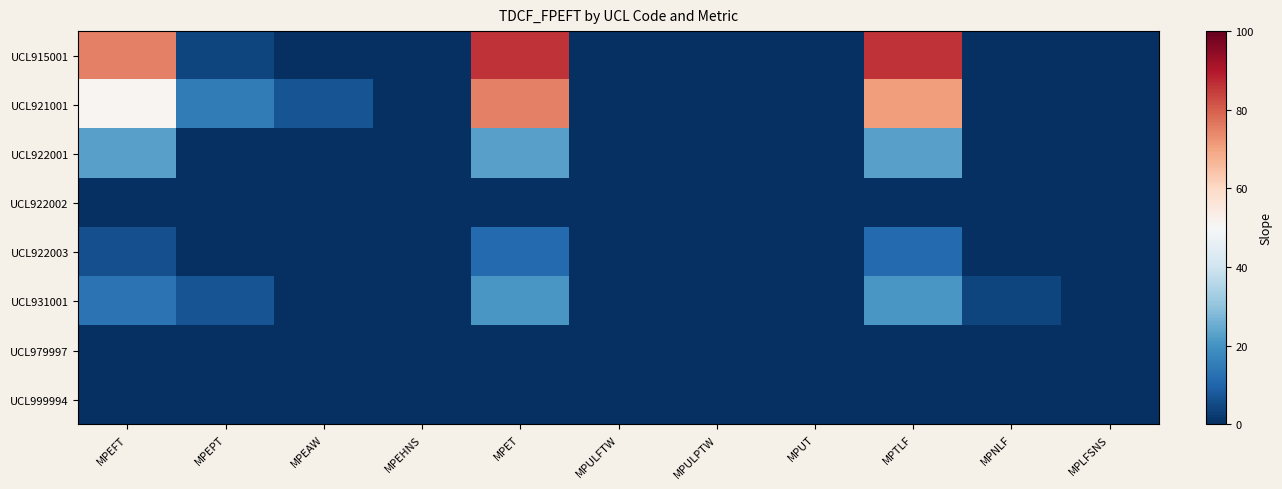

Which series has the widest spread of values?

UCL915001